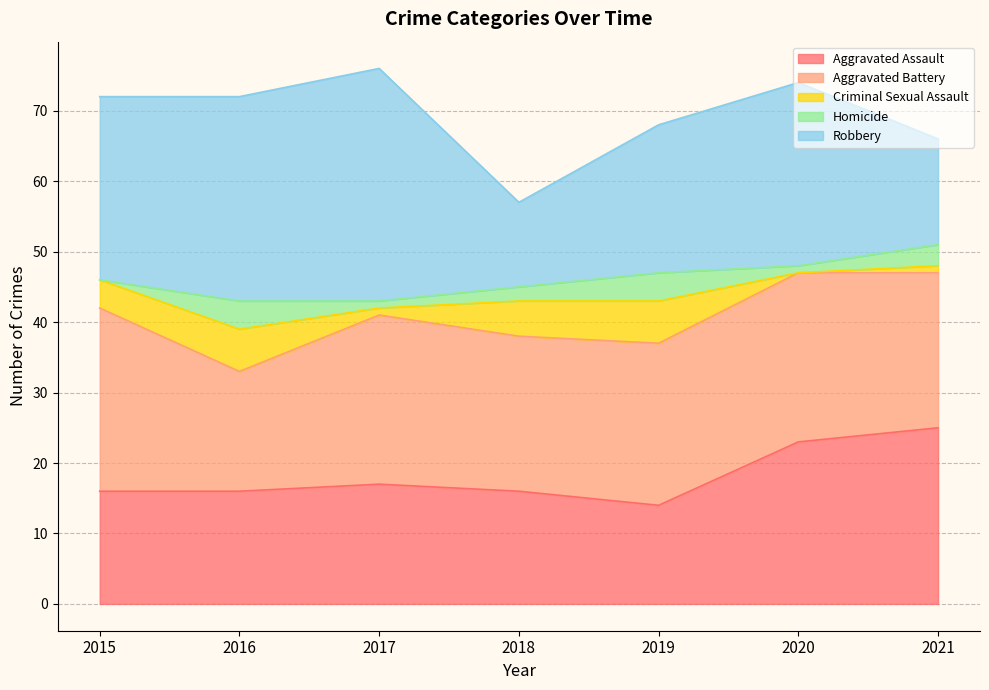

Reading left to right, transcribe all the data shown in this chart.

Aggravated Assault: 16	16	17	16	14	23	25
Aggravated Battery: 26	17	24	22	23	24	22
Criminal Sexual Assault: 4	6	1	5	6	0	1
Homicide: 0	4	1	2	4	1	3
Robbery: 26	29	33	12	21	26	15